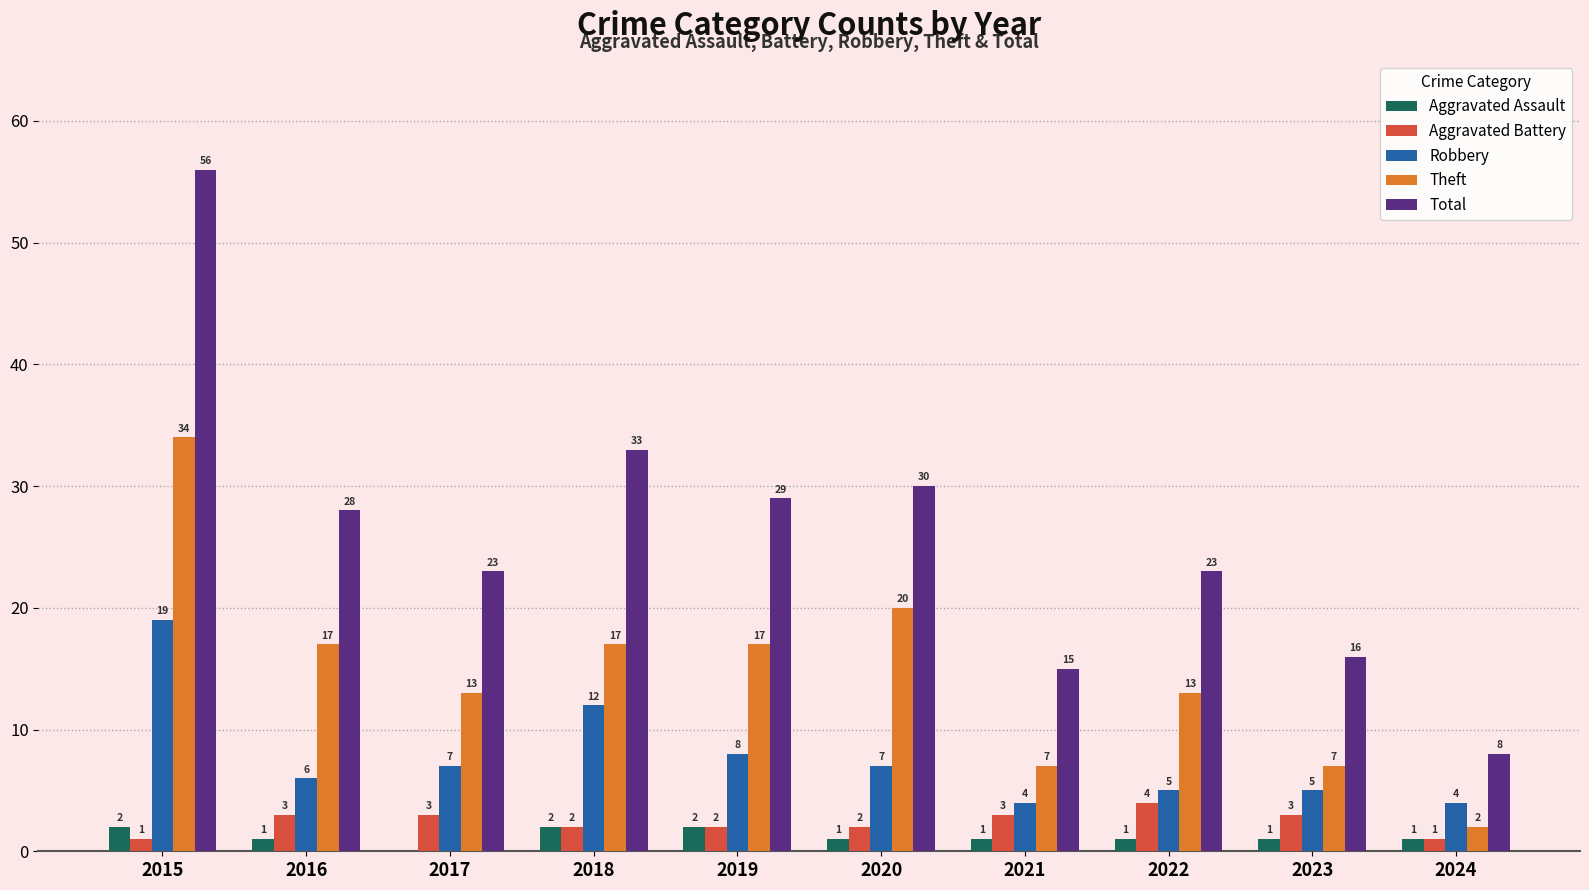

What is the total value across all series at 2018?

66